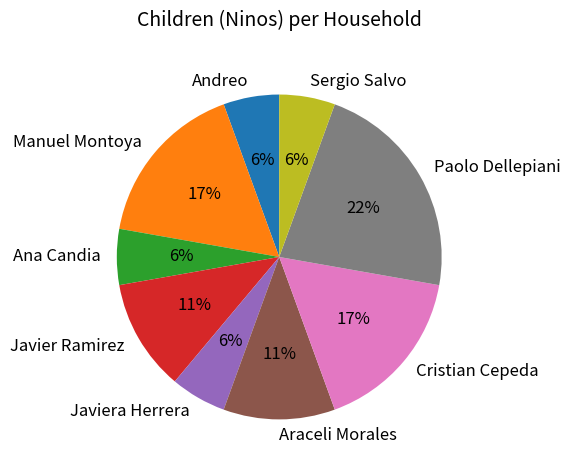

The Ana Candia slice represents 6% of the pie. True or false?

True